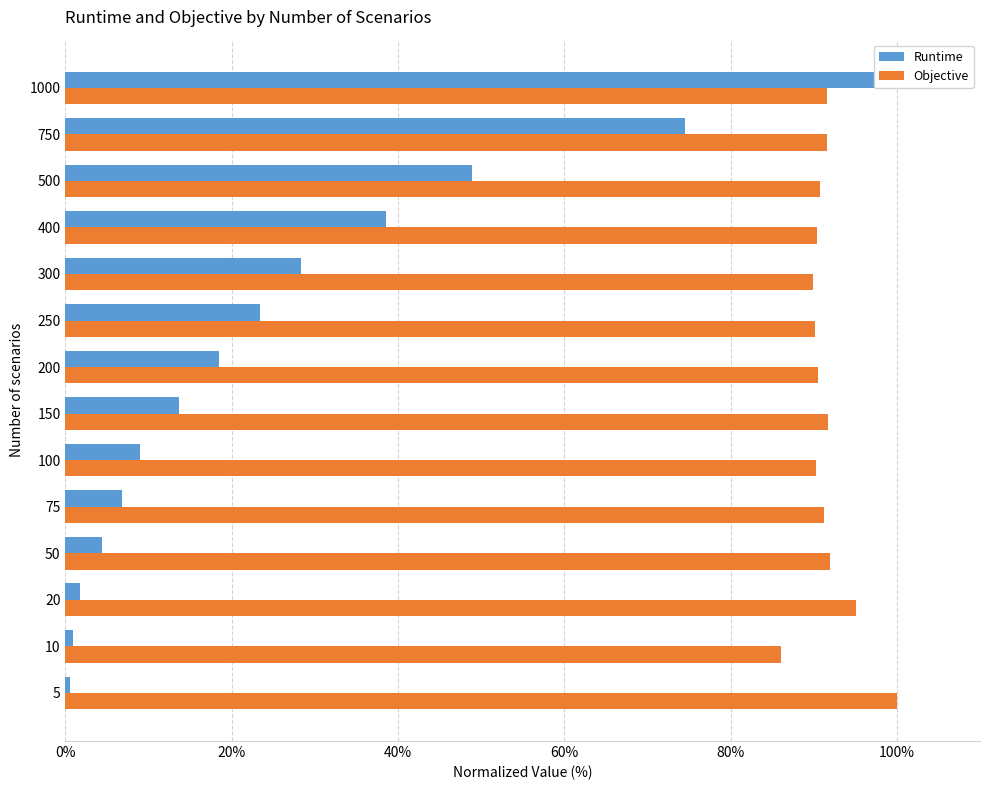

Rank the series by their average value, from highest to lowest.

Objective, Runtime